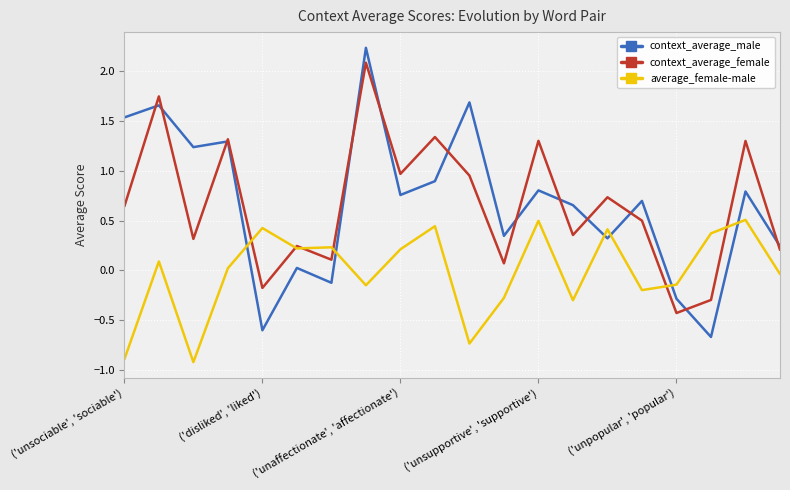

True or false: context_average_female has more than 0 points higher than both neighbors.

True